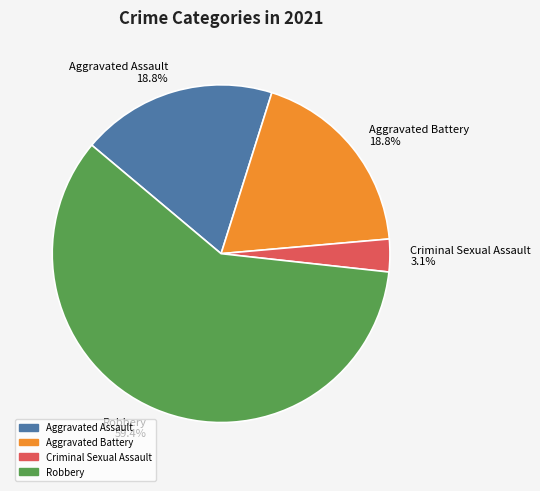

Which slice is the largest?

Robbery